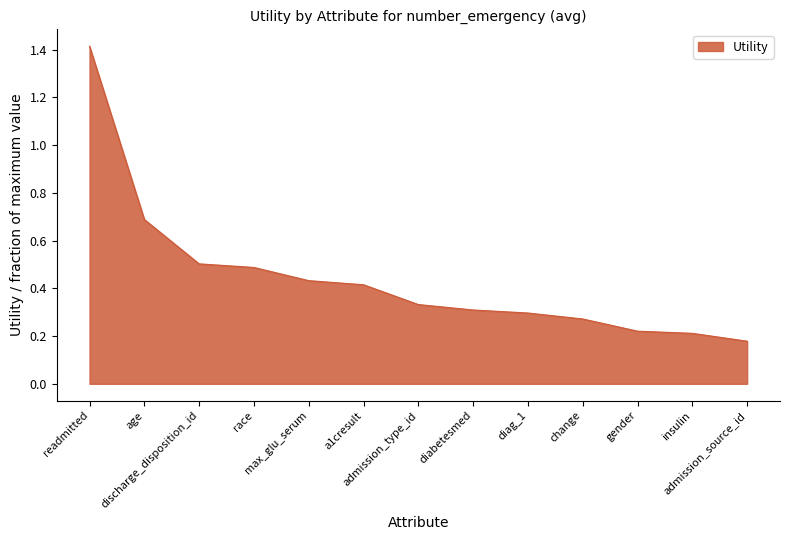

What is the greatest value displayed?

1.4